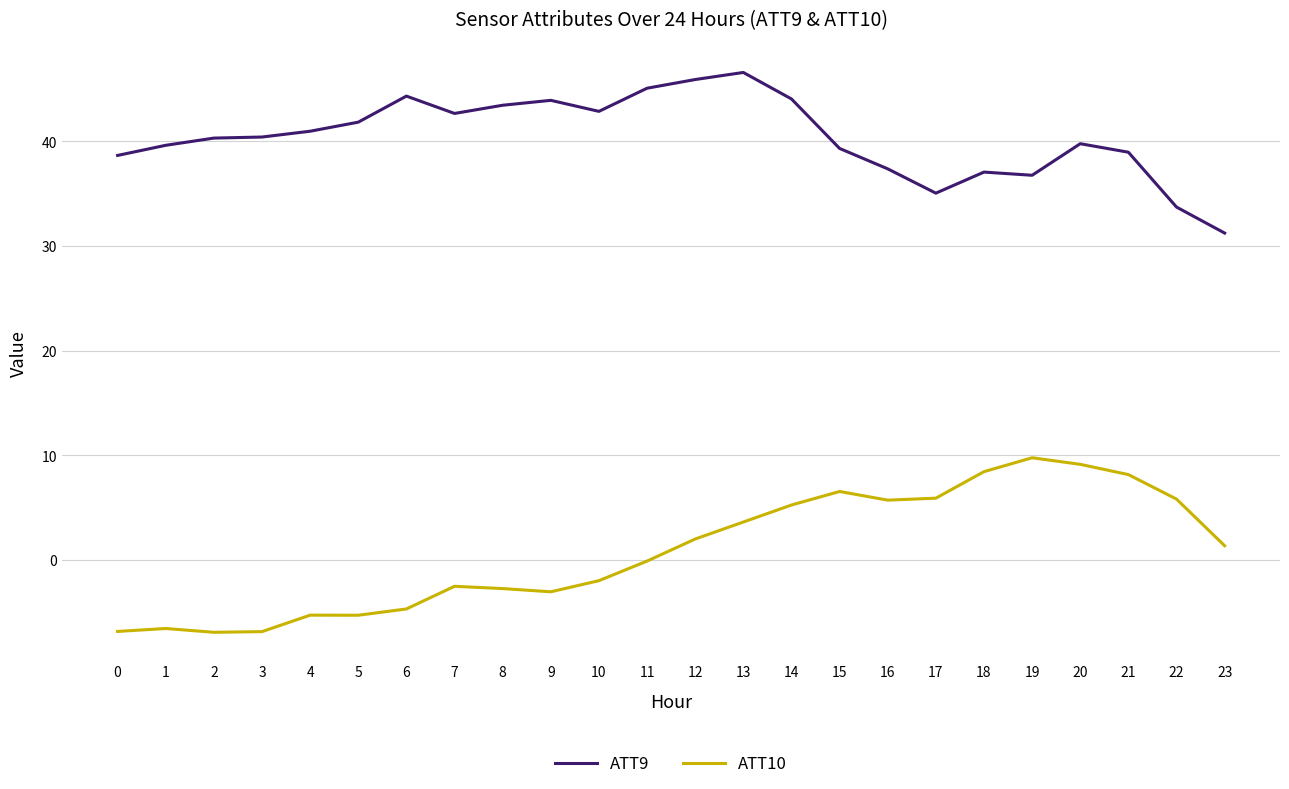

What is the maximum value for ATT9?

46.6